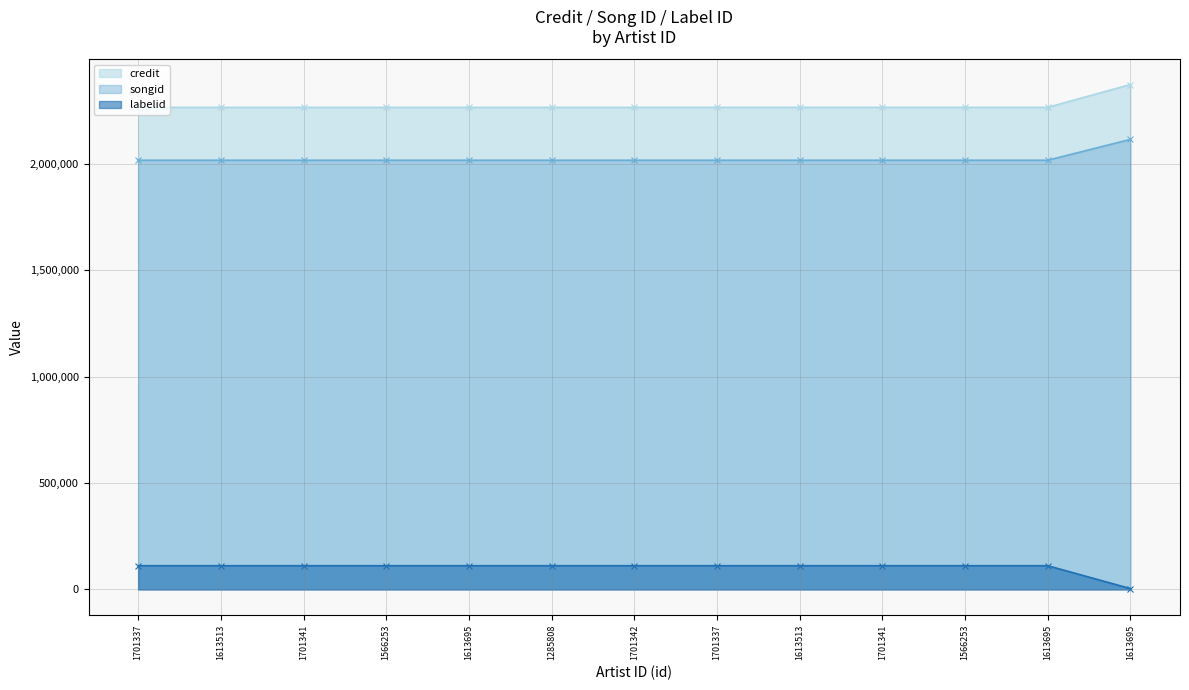

What is the label of the 13th point from the left?

1613695